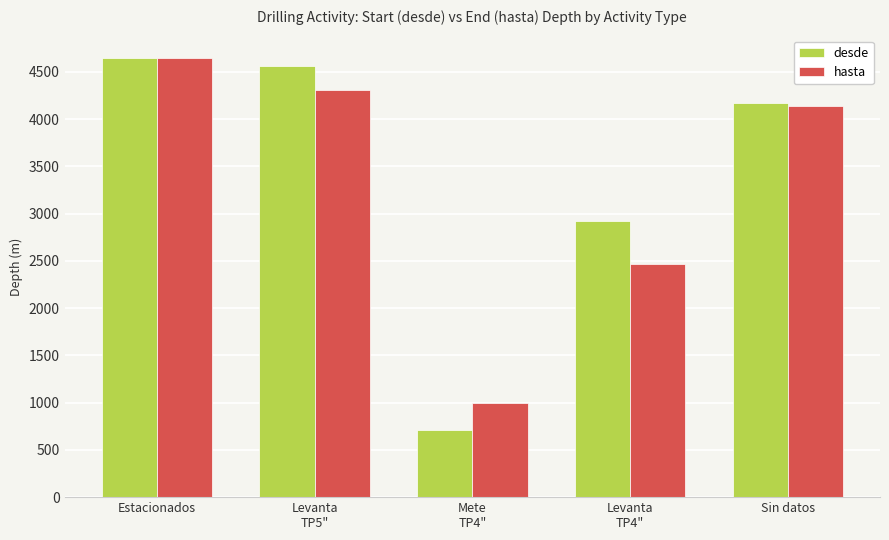

Reading left to right, extract all data points from this chart.

desde: 4651	4566	710	2924	4169
hasta: 4651	4310	994	2470	4139